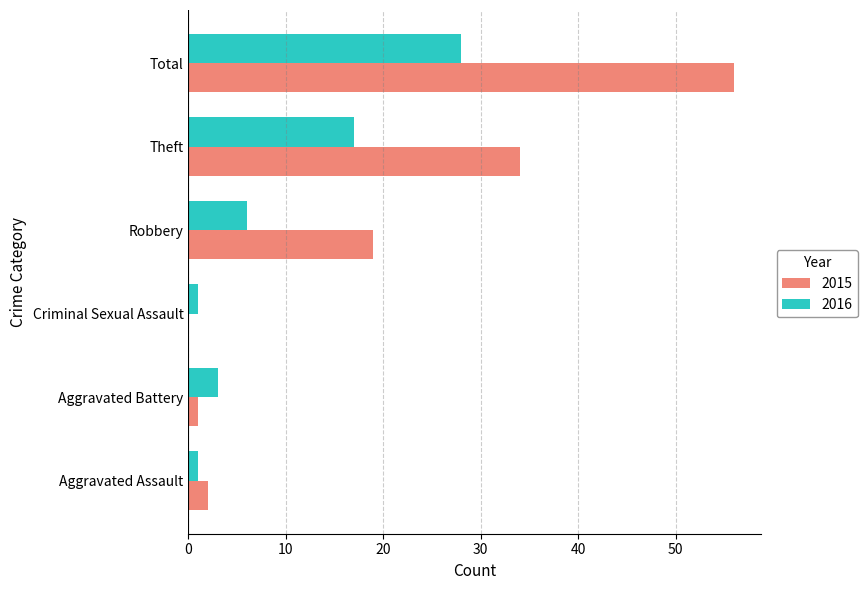

What is the approximate value of 2016 at Robbery, to the nearest 10?

10